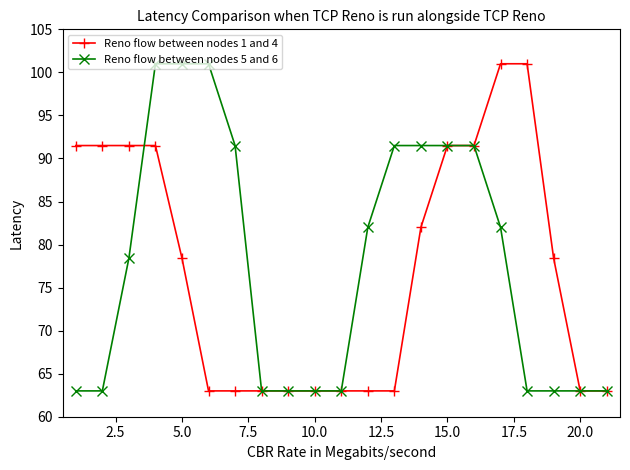

What is the minimum value for Reno flow between nodes 5 and 6?

63.0